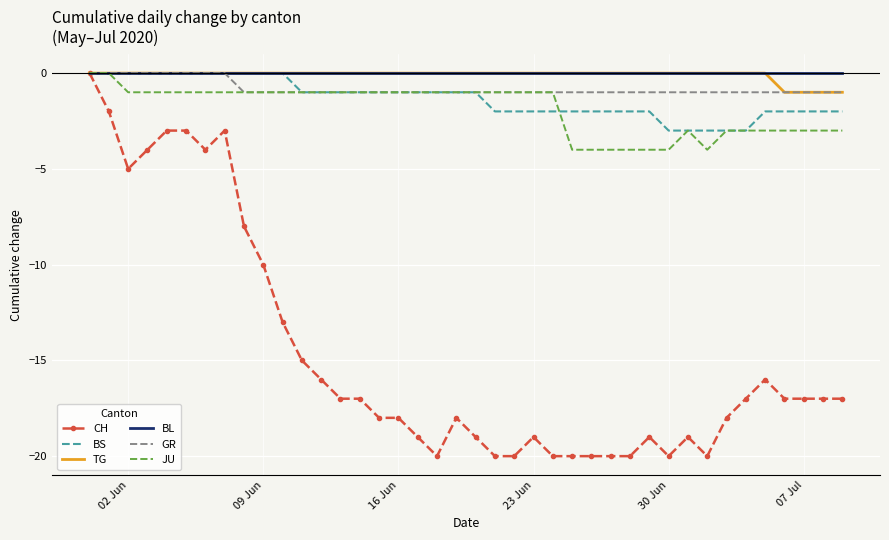

Reading left to right, extract all data points from this chart.

CH: 0	-2	-5	-4	-3	-3	-4	-3	-8	-10	-13	-15	-16	-17	-17	-18	-18	-19	-20	-18	-19	-20	-20	-19	-20	-20	-20	-20	-20	-19	-20	-19	-20	-18	-17	-16	-17	-17	-17	-17
BS: 0	0	0	0	0	0	0	0	0	0	0	-1	-1	-1	-1	-1	-1	-1	-1	-1	-1	-2	-2	-2	-2	-2	-2	-2	-2	-2	-3	-3	-3	-3	-3	-2	-2	-2	-2	-2
TG: 0	0	0	0	0	0	0	0	0	0	0	0	0	0	0	0	0	0	0	0	0	0	0	0	0	0	0	0	0	0	0	0	0	0	0	0	-1	-1	-1	-1
BL: 0	0	0	0	0	0	0	0	0	0	0	0	0	0	0	0	0	0	0	0	0	0	0	0	0	0	0	0	0	0	0	0	0	0	0	0	0	0	0	0
GR: 0	0	0	0	0	0	0	0	-1	-1	-1	-1	-1	-1	-1	-1	-1	-1	-1	-1	-1	-1	-1	-1	-1	-1	-1	-1	-1	-1	-1	-1	-1	-1	-1	-1	-1	-1	-1	-1
JU: 0	0	-1	-1	-1	-1	-1	-1	-1	-1	-1	-1	-1	-1	-1	-1	-1	-1	-1	-1	-1	-1	-1	-1	-1	-4	-4	-4	-4	-4	-4	-3	-4	-3	-3	-3	-3	-3	-3	-3